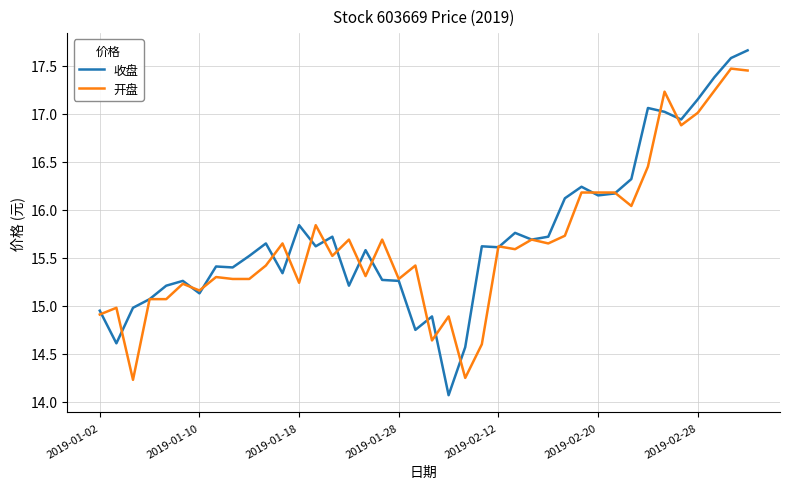

Which series has the widest spread of values?

收盘